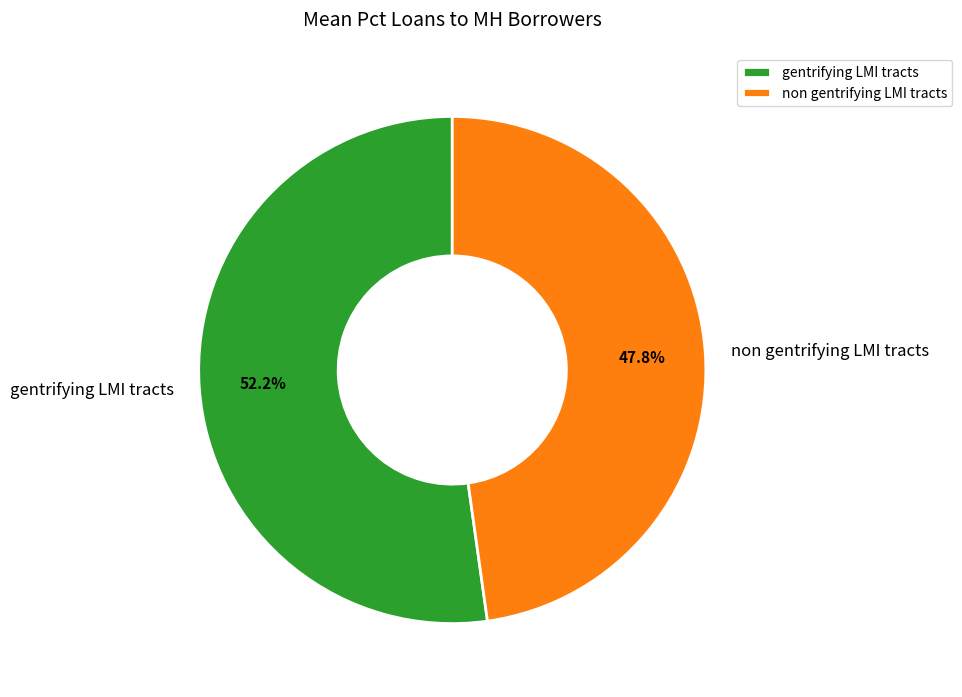

What is the largest slice in the pie chart?

gentrifying LMI tracts